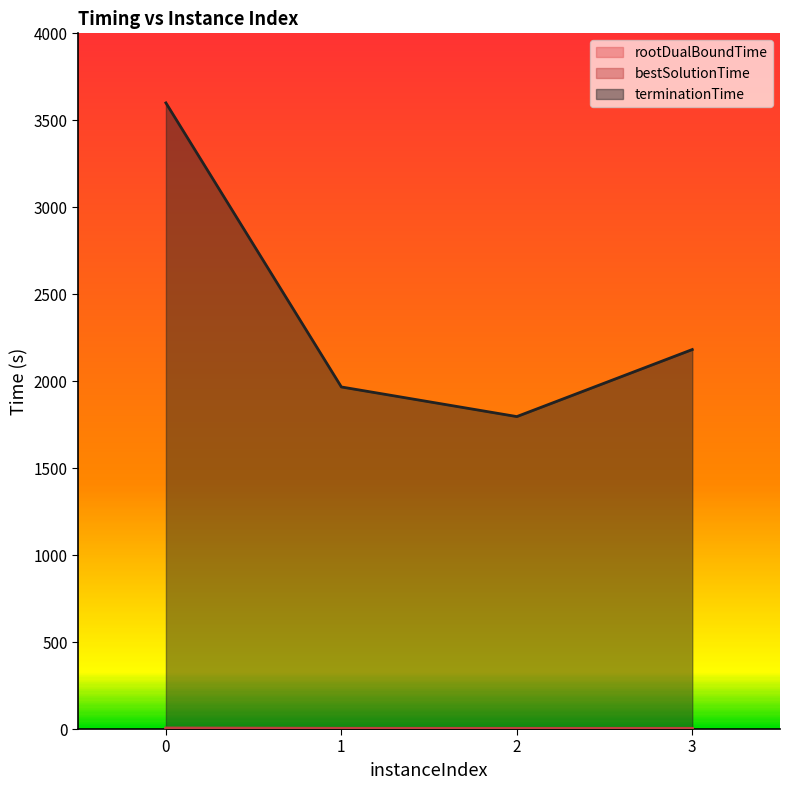

Reading left to right, list all the values displayed in this chart.

rootDualBoundTime: 0=3.4	1=3.1	2=2.6	3=3.1
bestSolutionTime: 0=6.2	1=4.3	2=4.1	3=4.2
terminationTime: 0=3600.0	1=1966.8	2=1796.5	3=2181.9